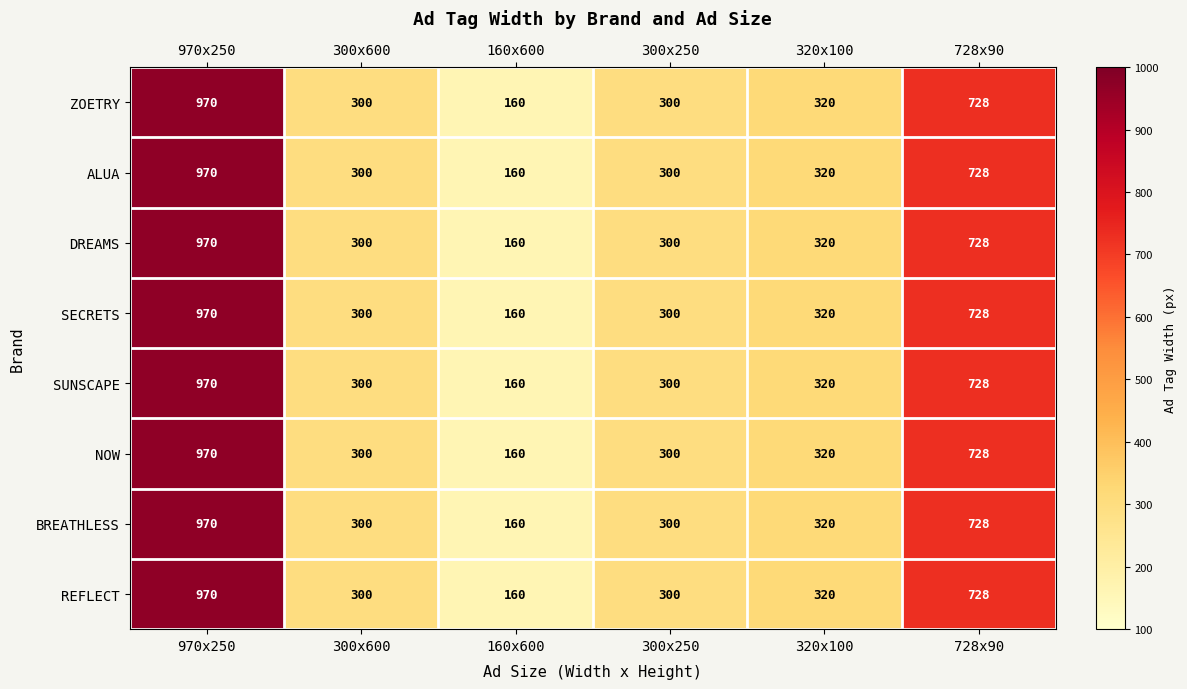

True or false: REFLECT has a value of 970 at 970x250.

True